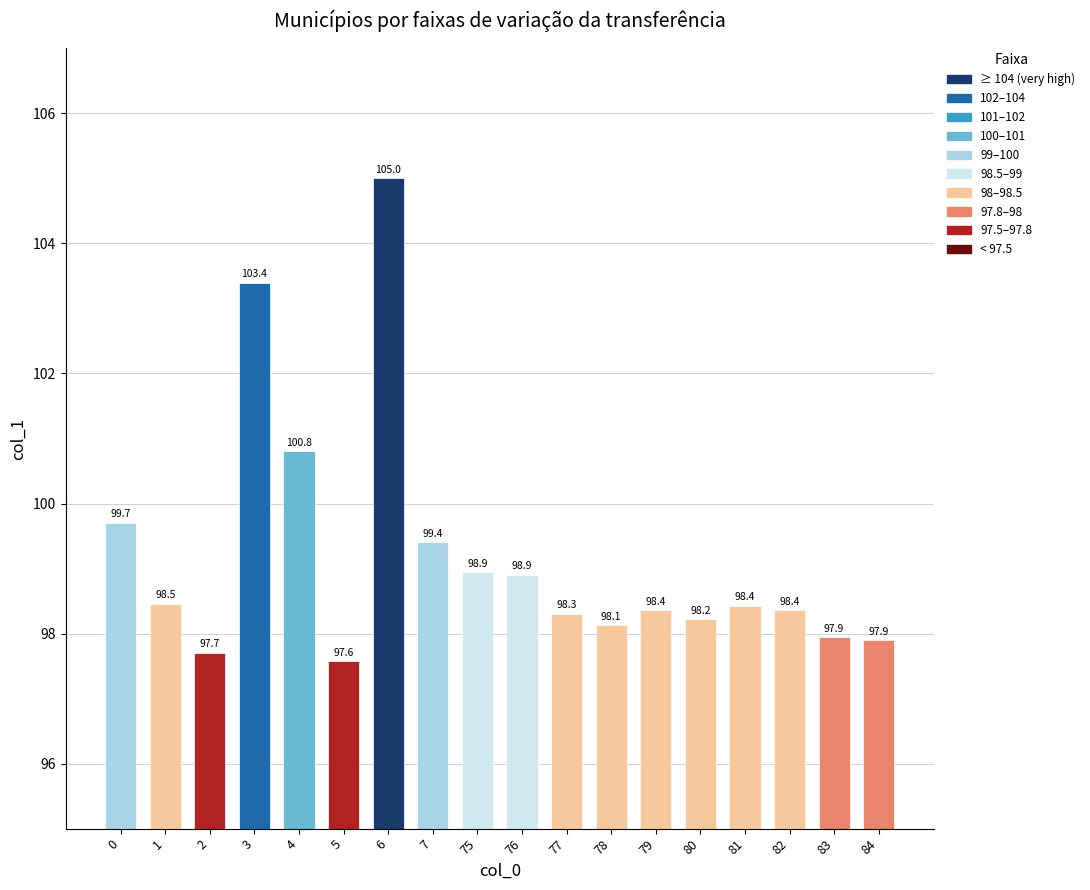

What is the difference between the values at 80 and 76?

0.7